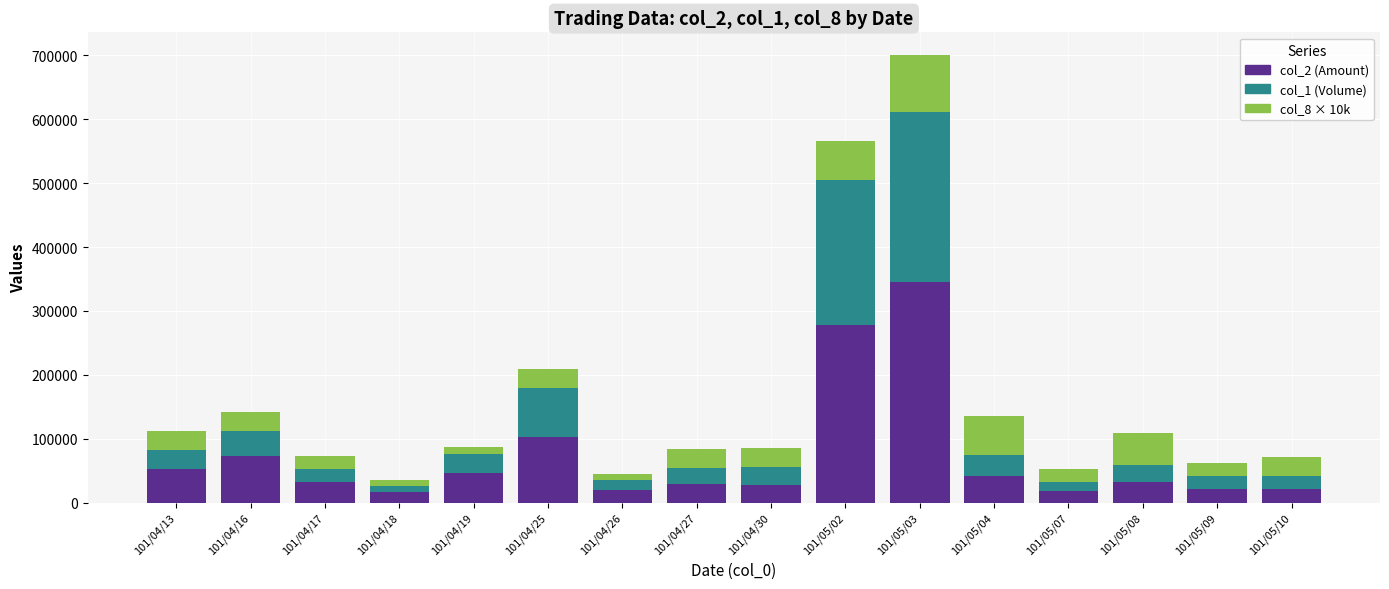

What is the sum of all col_2 (Amount) values?

1154270